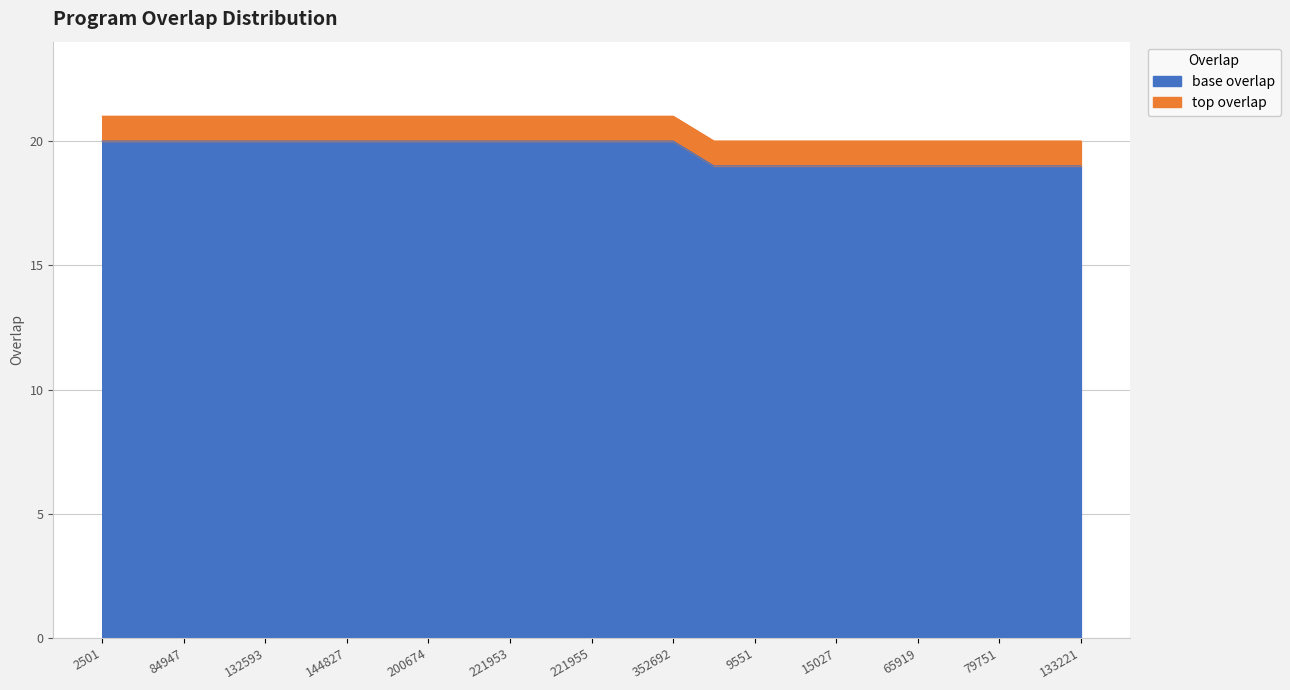

True or false: the data shows 33 at 221955.

False